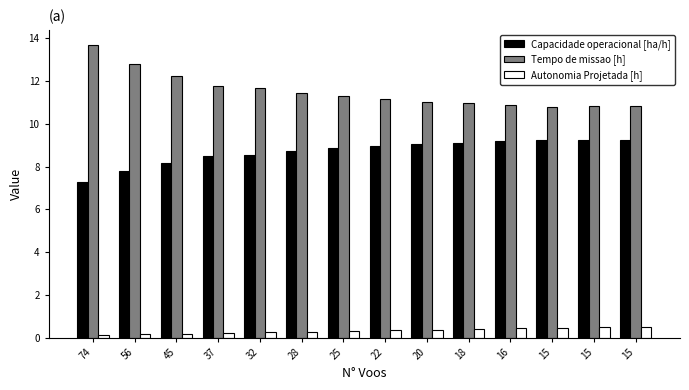

Which series changed the most between 22 and 15?

Tempo de missao [h]